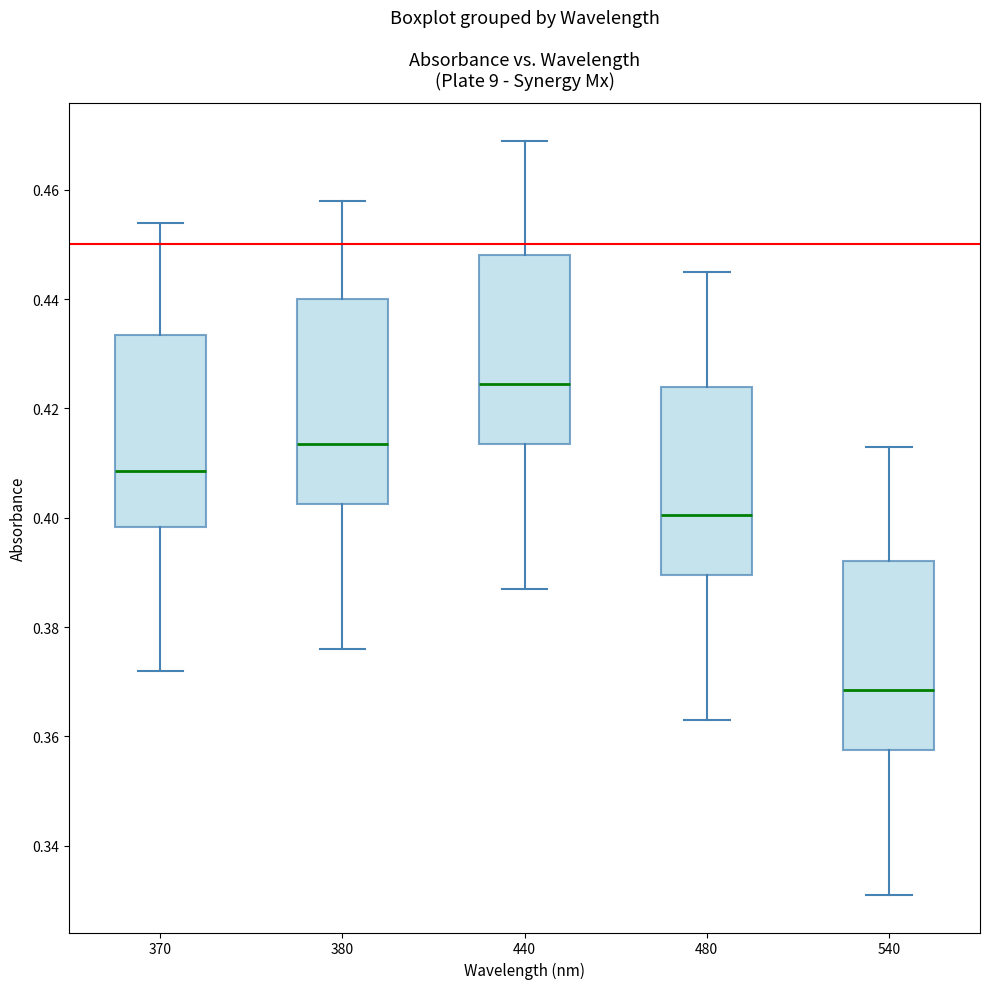

Reading left to right, transcribe this box plot: for each box, give where its median line is, the range the box spans, and where its two whiskers end, as read against the y-axis. The values are not printed on the chart, so give them approximately, as read against the axis.

370: median 0.408, box 0.398 to 0.434, whiskers 0.372 to 0.454
380: median 0.414, box 0.402 to 0.440, whiskers 0.376 to 0.458
440: median 0.424, box 0.414 to 0.448, whiskers 0.388 to 0.470
480: median 0.400, box 0.390 to 0.424, whiskers 0.364 to 0.446
540: median 0.368, box 0.358 to 0.392, whiskers 0.332 to 0.414